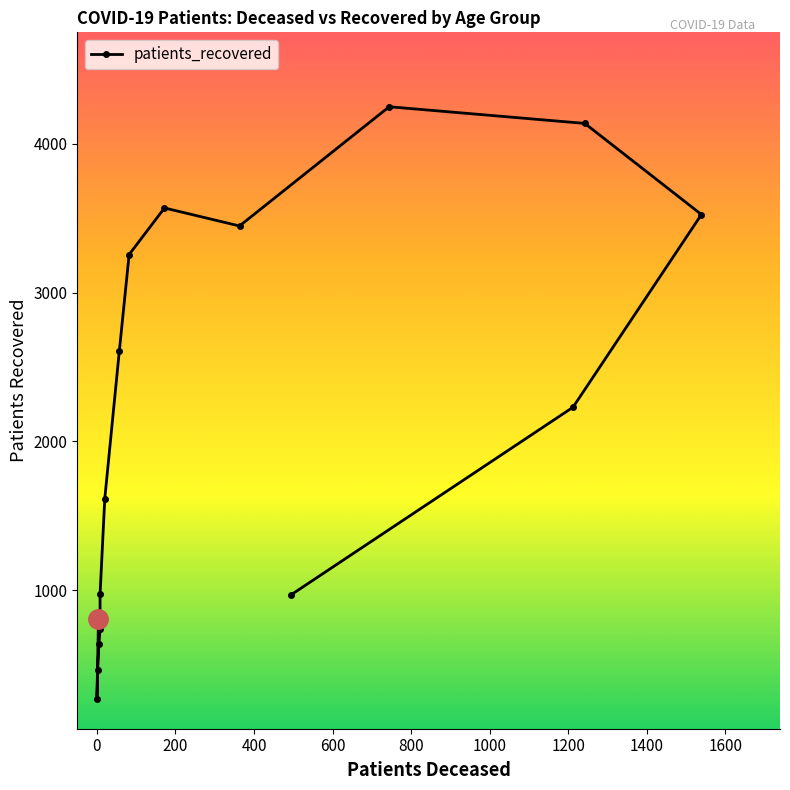

What is the label of the 11th point from the left?

65 - 69